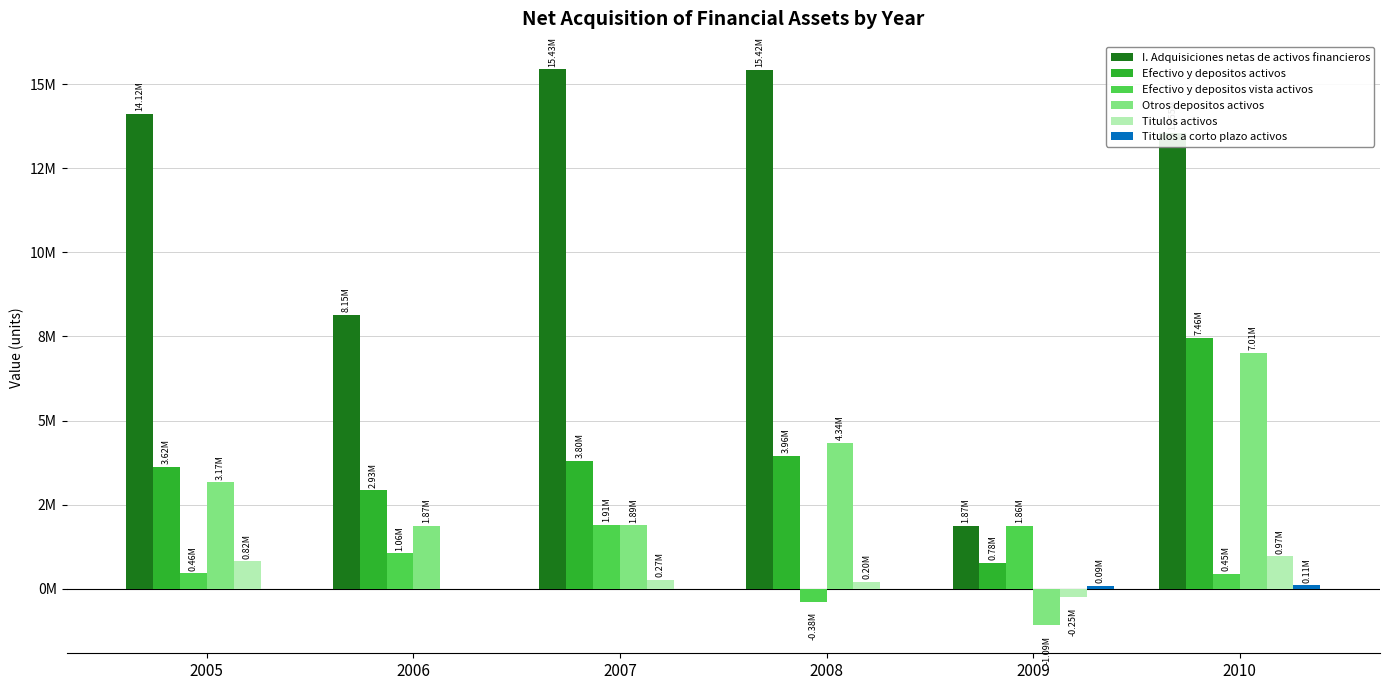

What is the value of the Efectivo y depositos vista activos bar at the 6th from the left?

454232